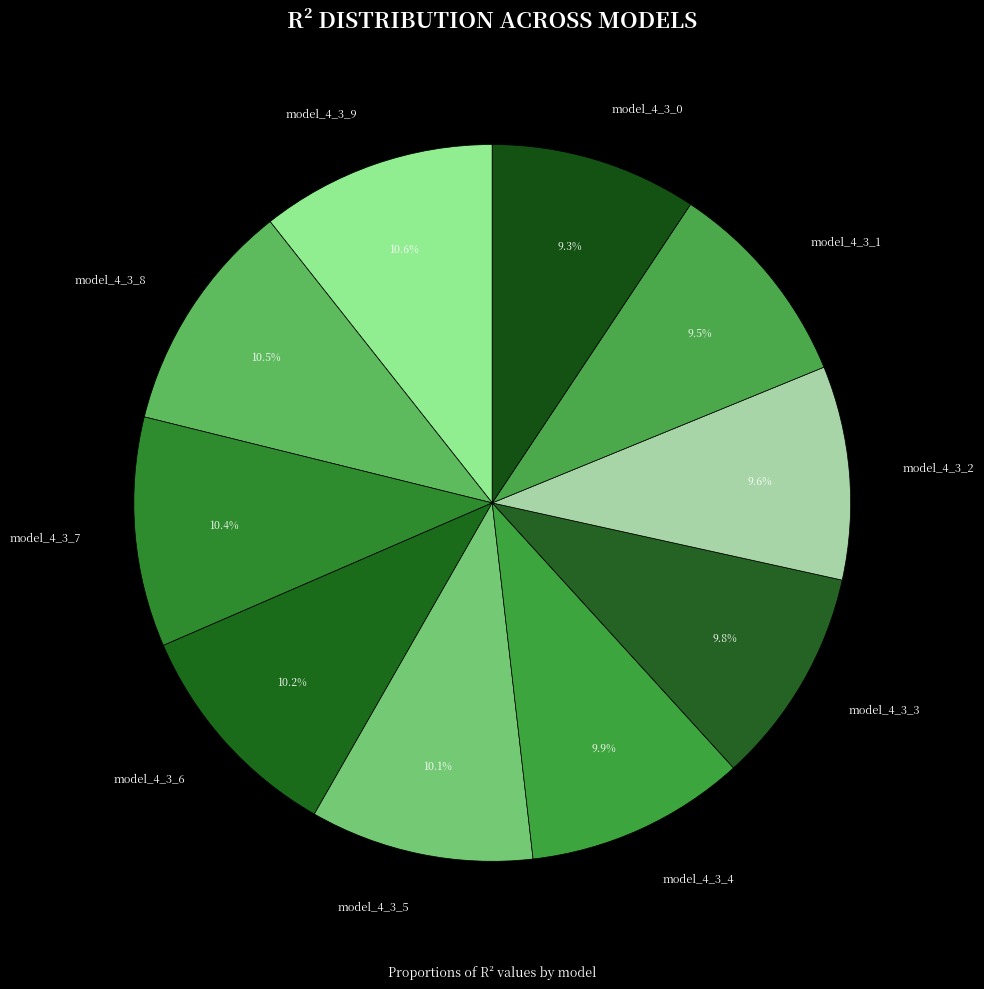

Does model_4_3_9 account for over 50% of the chart?

No